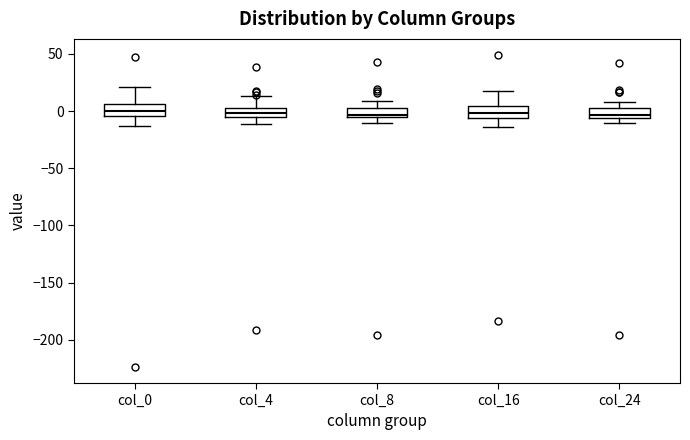

Where does the upper whisker of the box for col_0 end on the y-axis? The values are not printed on the chart, so give them approximately, as read against the axis.

20